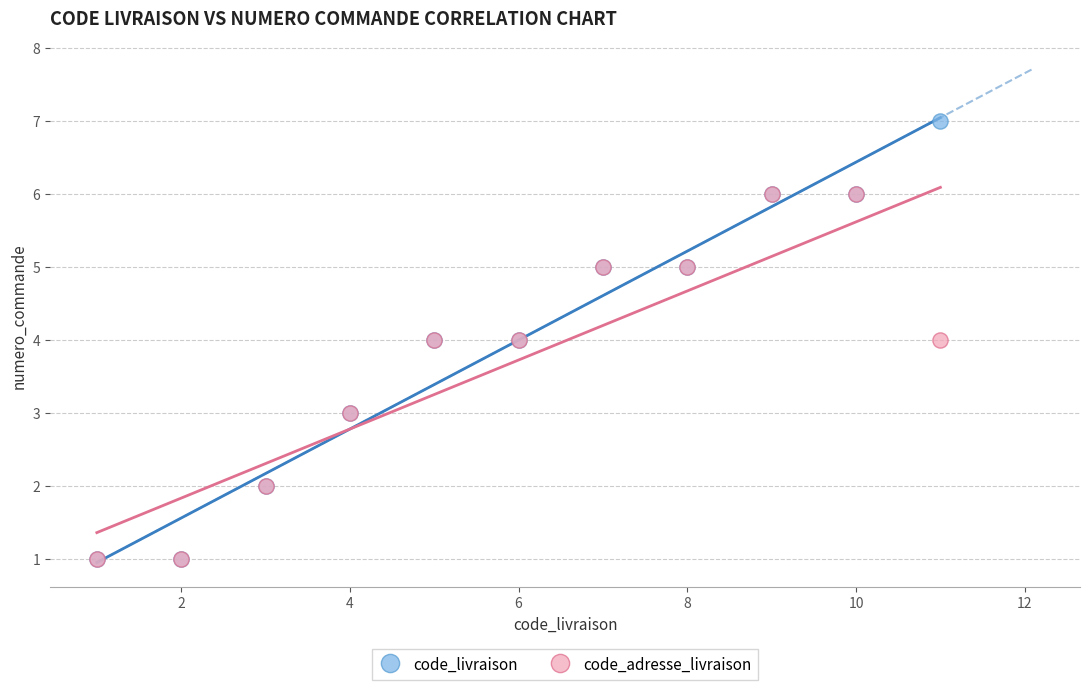

What are all the series names shown in the legend?

code_livraison, code_adresse_livraison